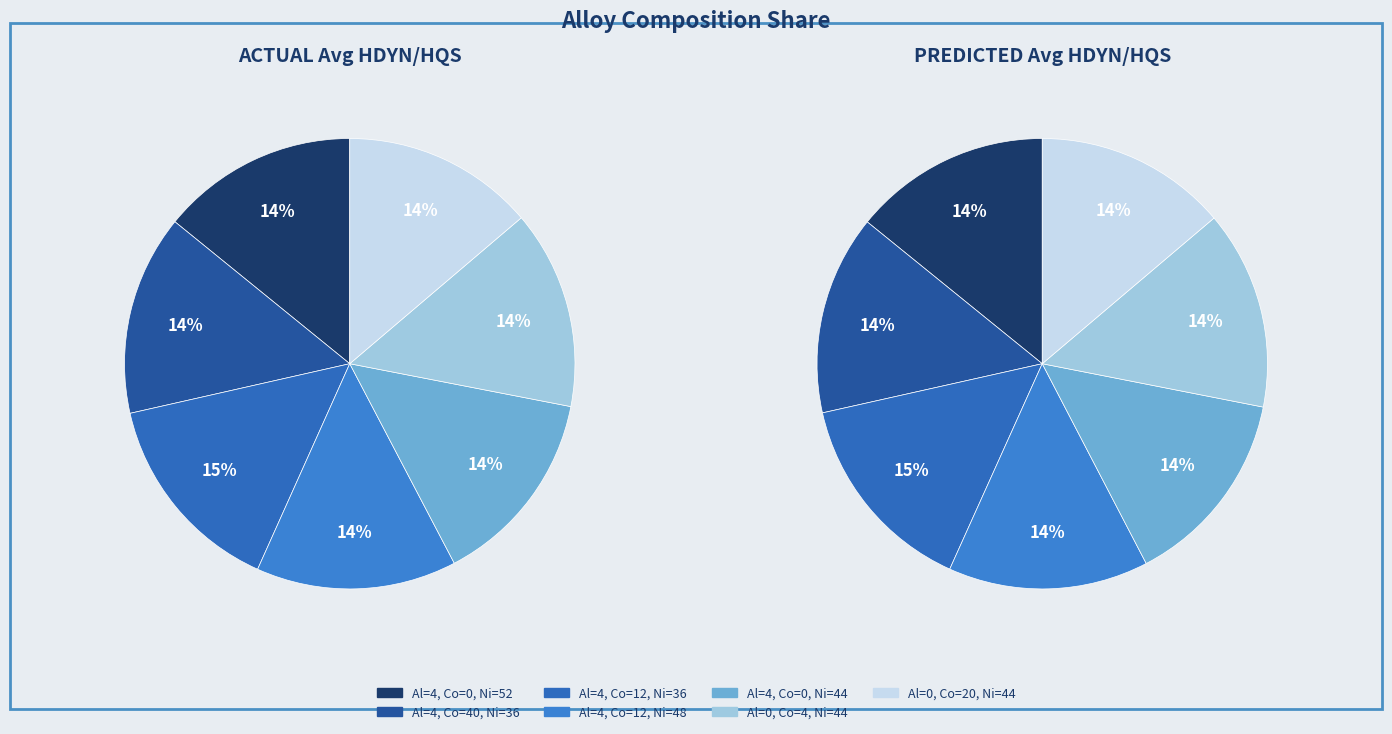

What percentage do actual_values and 6 together represent?

27.9%